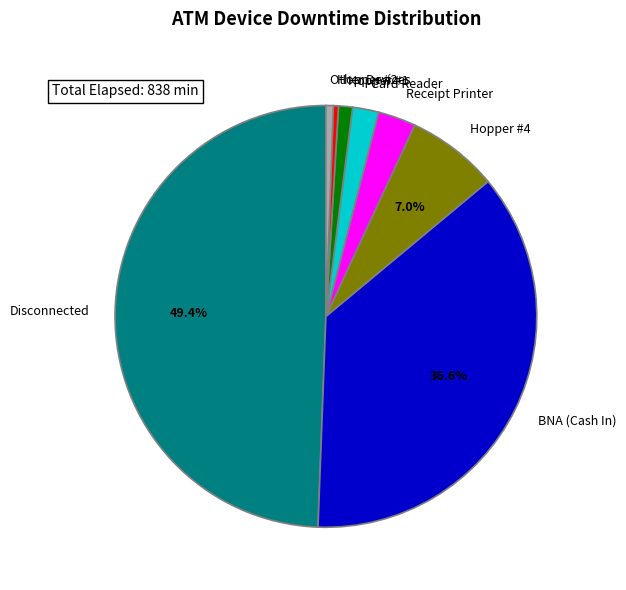

Approximately how many times larger is the value at Card Reader compared to Hopper #4?

0.3